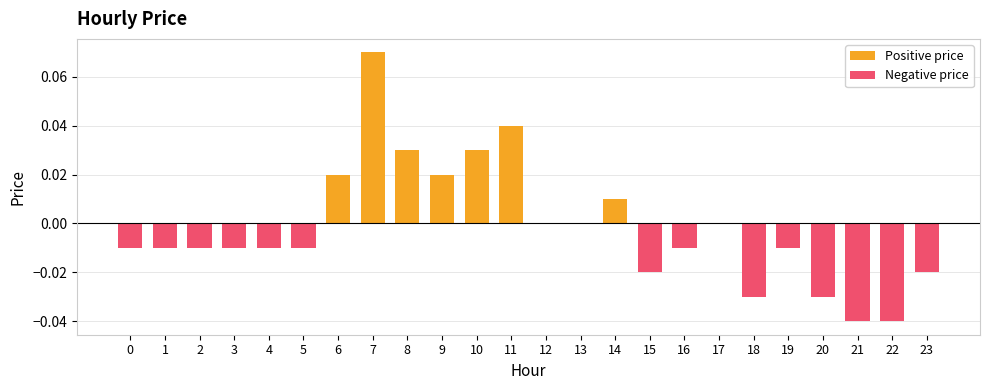

Reading left to right, what are all the values shown in this chart?

0=-0.0	1=-0.0	2=-0.0	3=-0.0	4=-0.0	5=-0.0	6=0.0	7=0.1	8=0.0	9=0.0	10=0.0	11=0.0	12=0.0	13=0.0	14=0.0	15=-0.0	16=-0.0	17=0.0	18=-0.0	19=-0.0	20=-0.0	21=-0.0	22=-0.0	23=-0.0